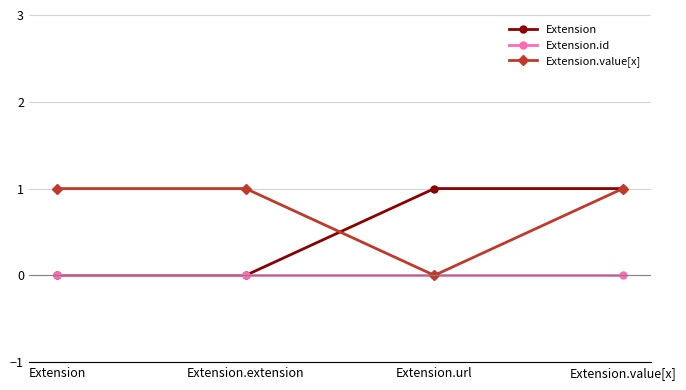

What is the label of the 2nd point from the right?

Extension.url